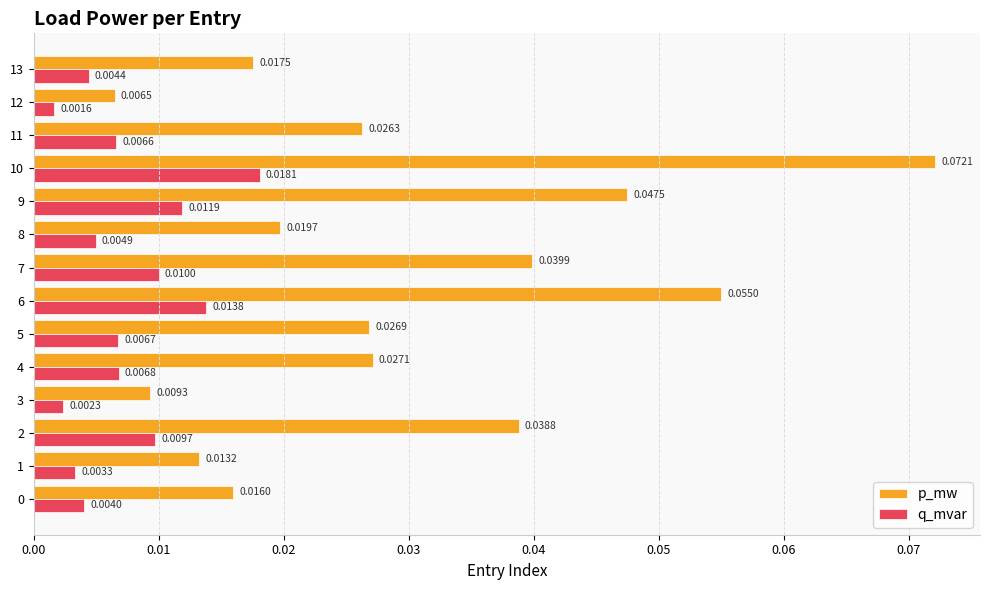

At which category is the sum across all series the highest?

10